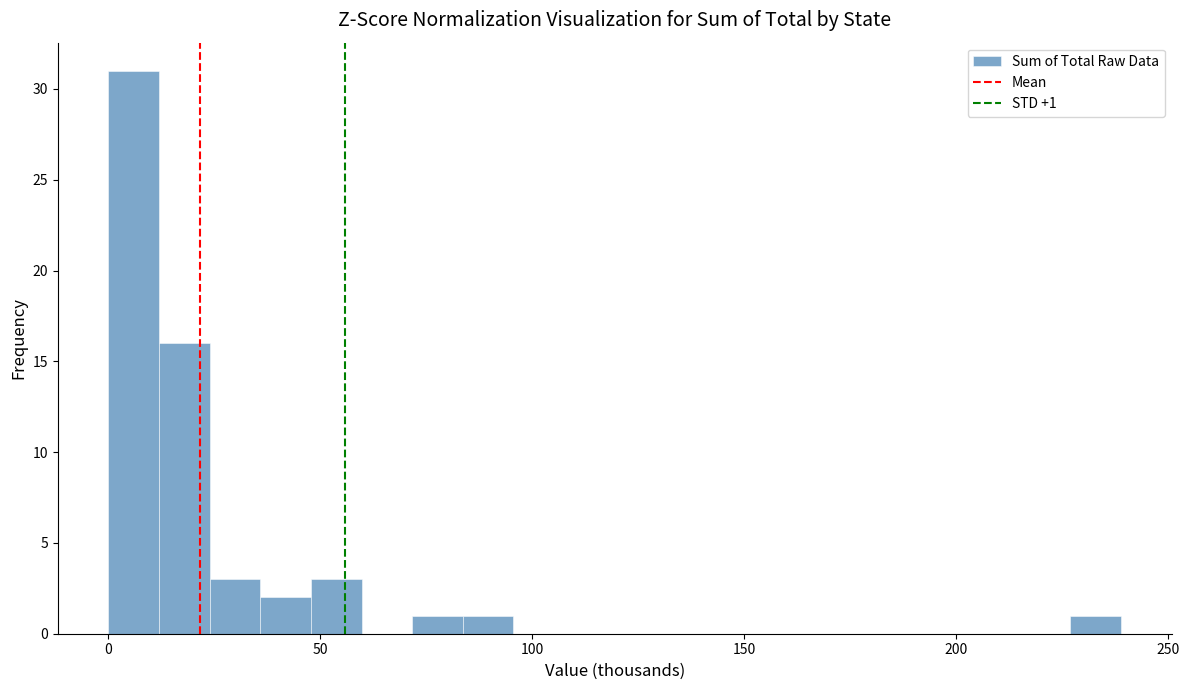

Read against the x-axis, roughly where is the centre of the tallest bar?

5